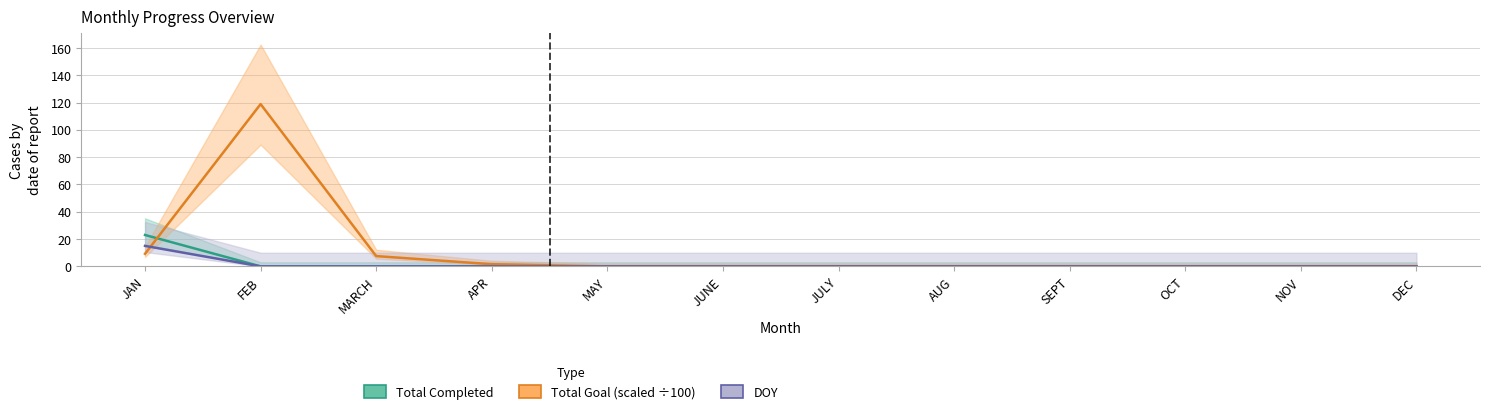

How many intersections are there between DOY and Total Goal?

1